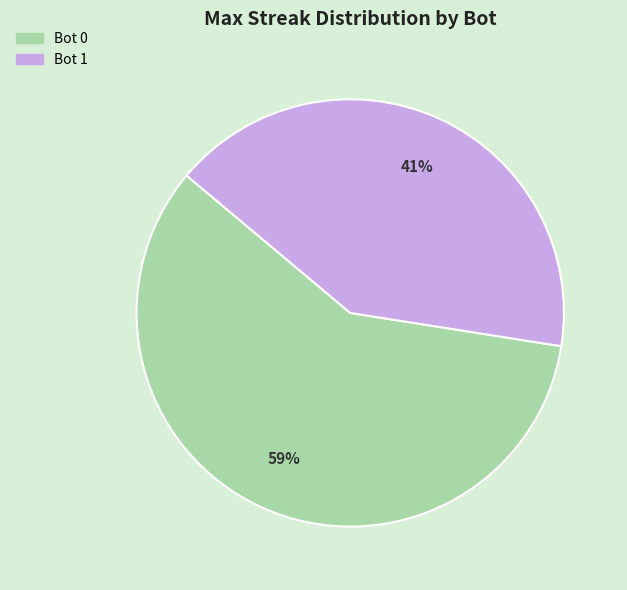

True or false: Bot 0 accounts for 73% of the total.

False